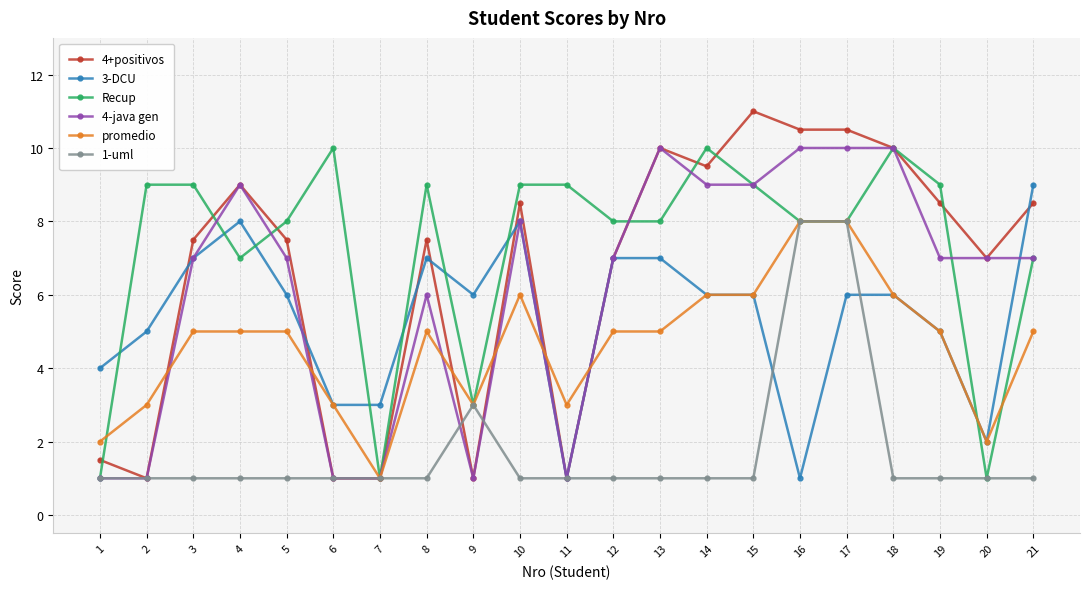

What is the difference between the maximum and second lowest values in the Recup series?

9.0